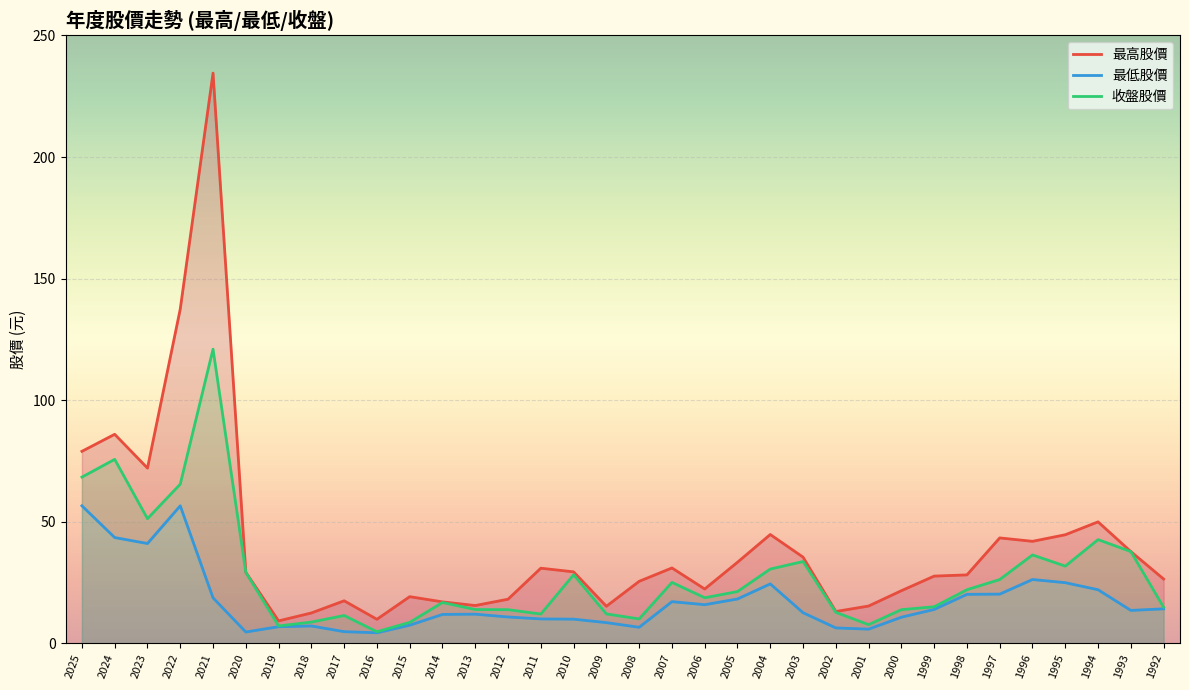

True or false: 最高股價 and 收盤股價 cross at least once.

False